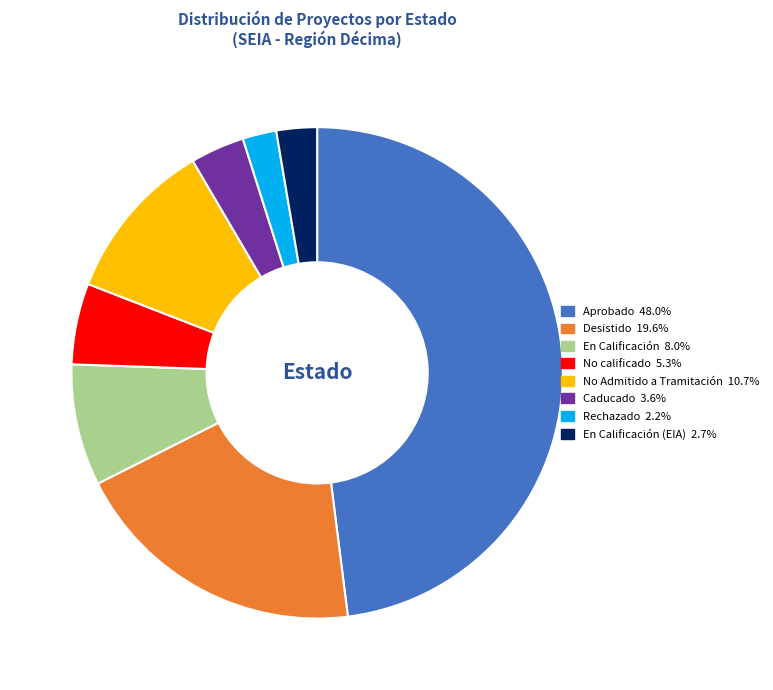

Does any single category account for the majority?

No